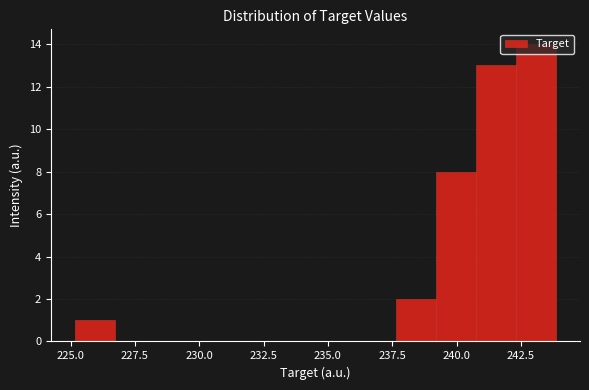

Read against the x-axis, roughly where is the centre of the tallest bar?

243.0